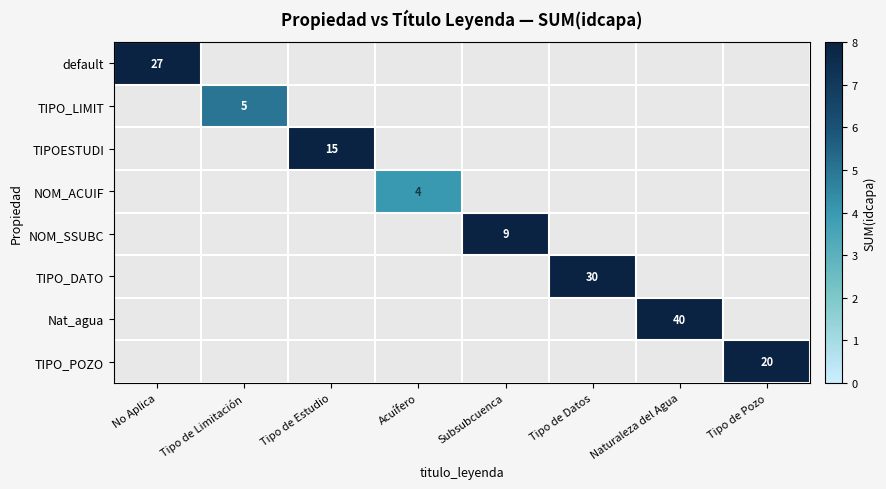

What is the highest value of the NOM_SSUBC series?

9